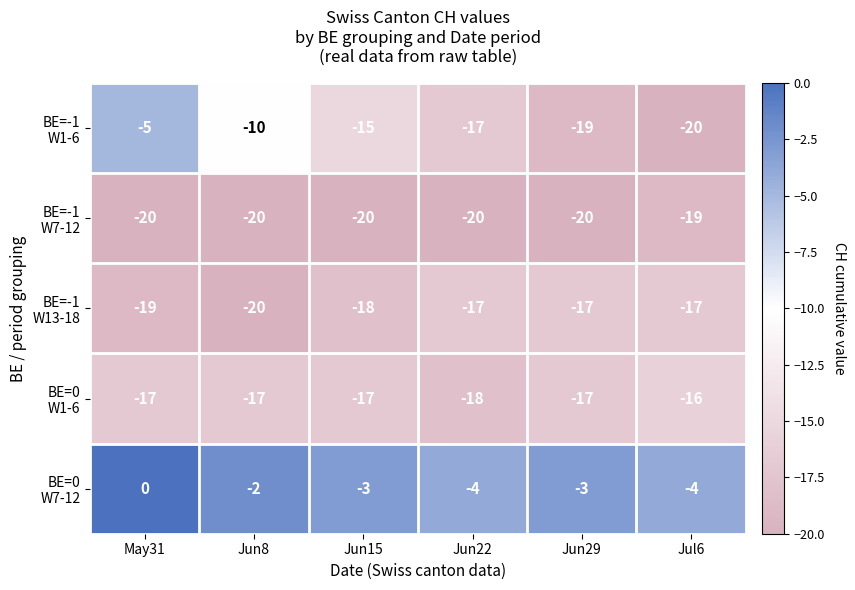

At which category is the sum across all series the highest?

May31